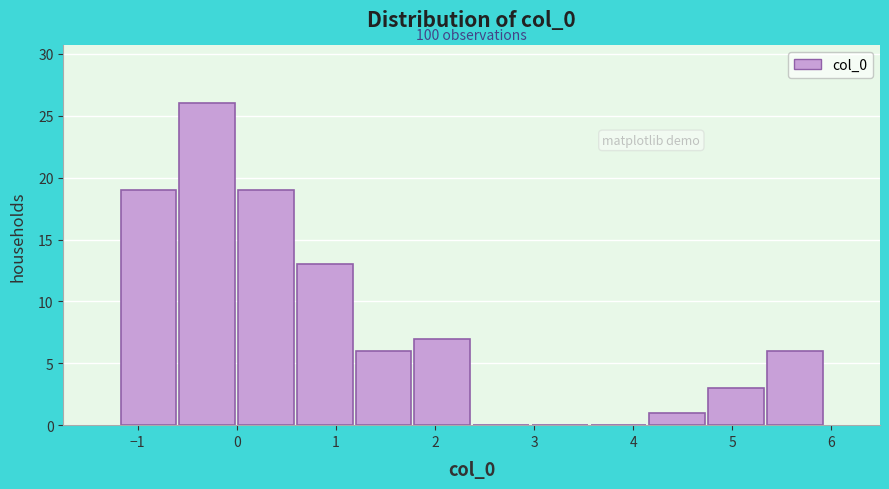

Over which range of the x-axis is the bar tallest?

-0.6 to 0.0